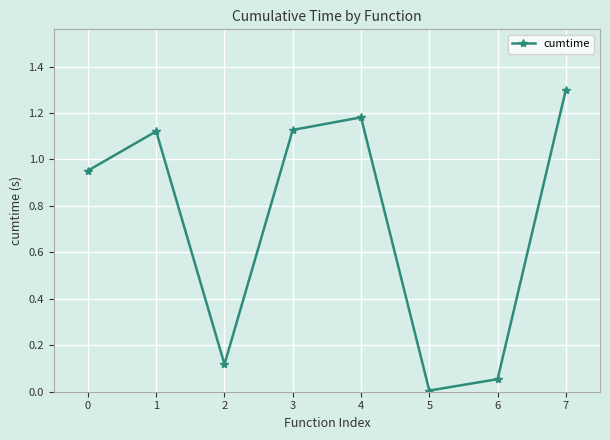

Is it true that the value at 2 is 0.0?

False